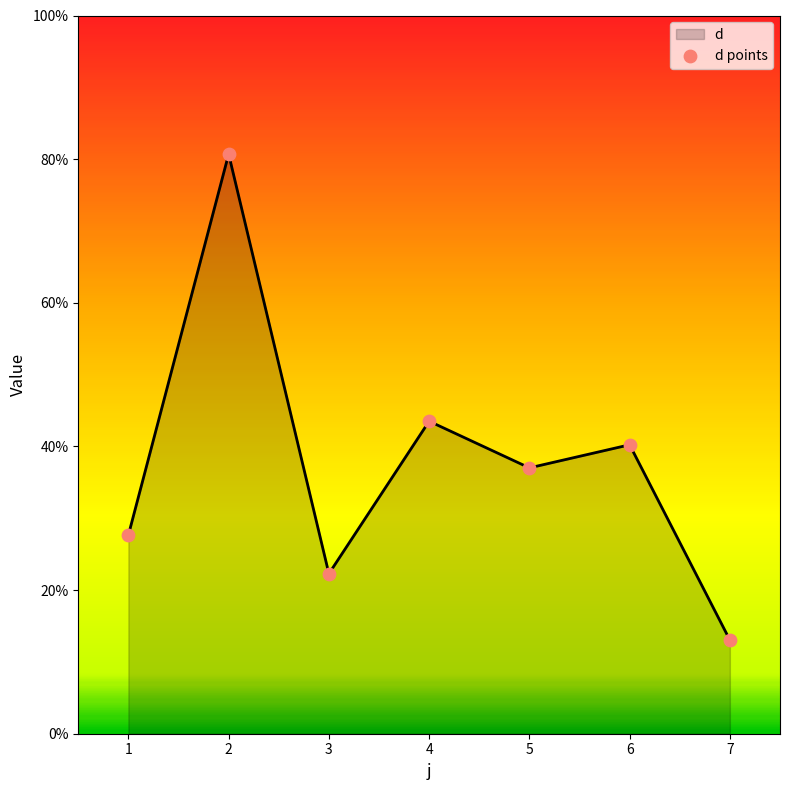

What is the ratio of the value at 5 to the value at 2?

0.5